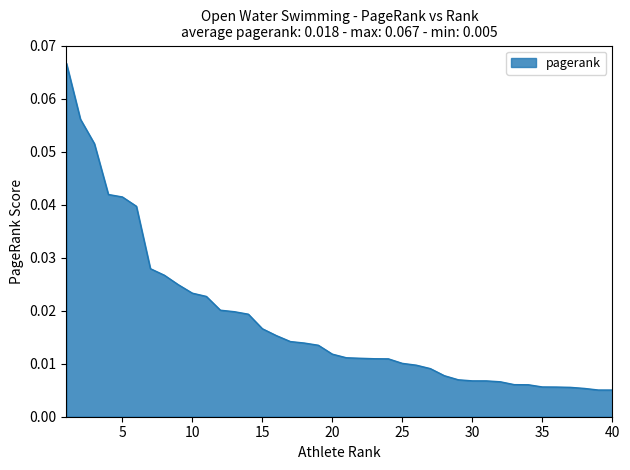

List the labels in order of value, largest first.

1, 2, 3, 4, 5, 6, 7, 8, 9, 10, 11, 12, 13, 14, 15, 16, 17, 18, 19, 20, 21, 22, 23, 24, 25, 26, 27, 28, 29, 30, 31, 32, 33, 34, 35, 36, 37, 38, 39, 40